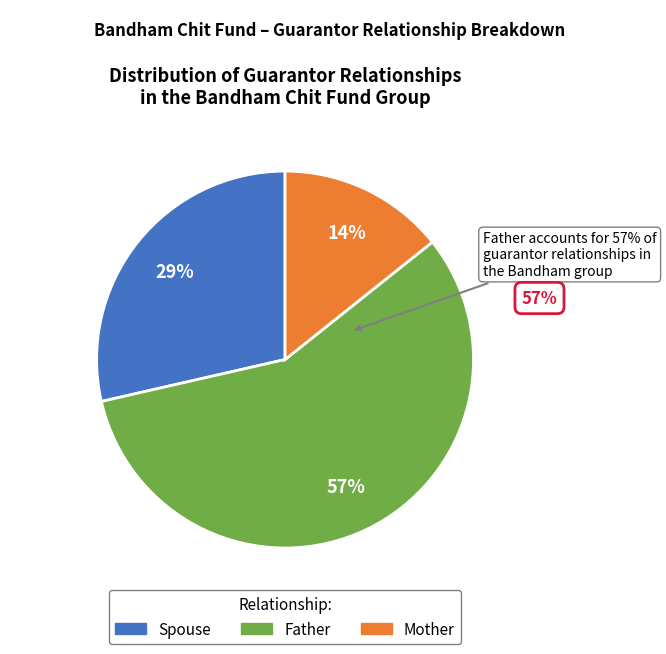

How many segments does this pie chart have?

3